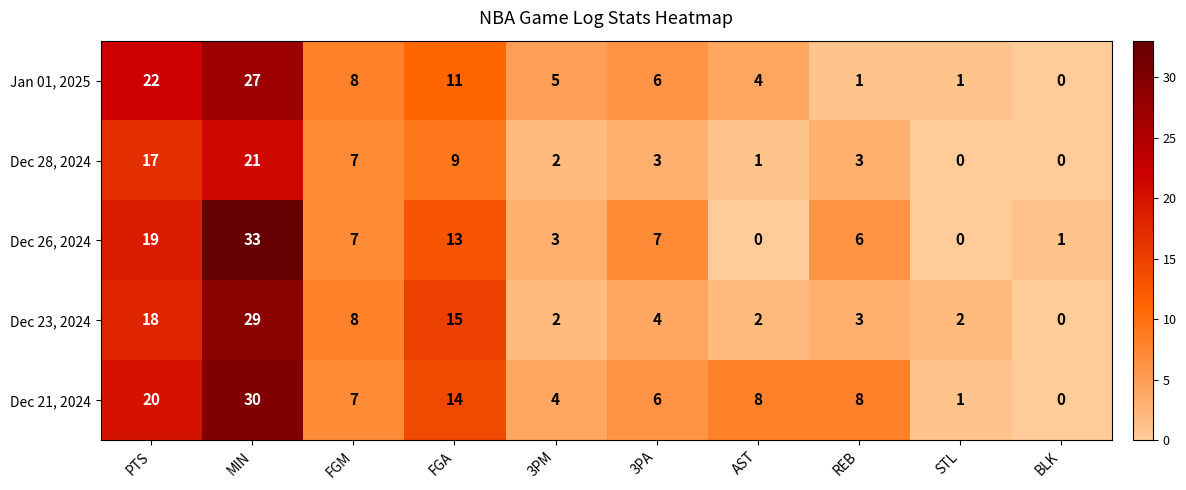

Which category has the highest value in the Dec 23, 2024 series?

MIN